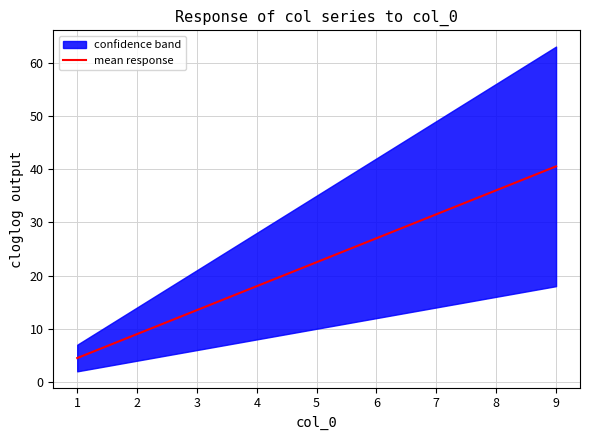

Is this an area chart (filled region under the line)?

No